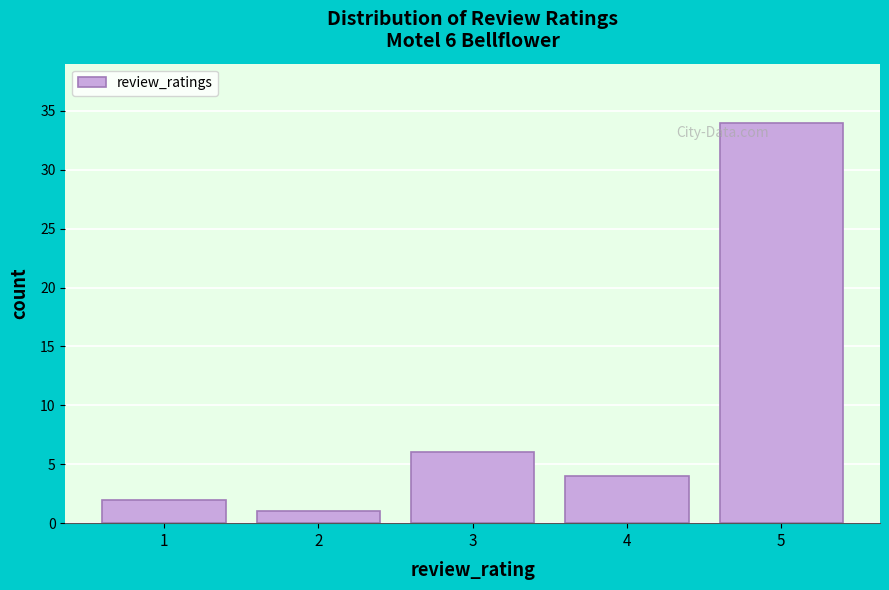

Over which range of the x-axis is the bar tallest?

4.5 to 5.5